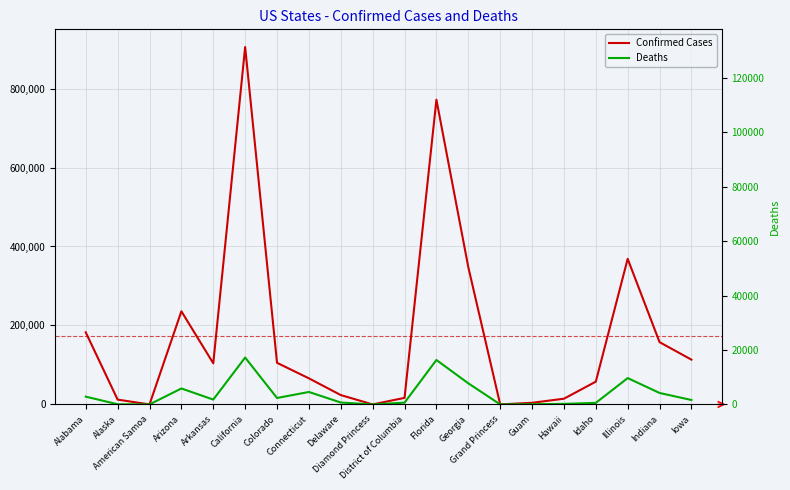

What is the difference between the second highest and second lowest values in the Confirmed Cases series?

771731